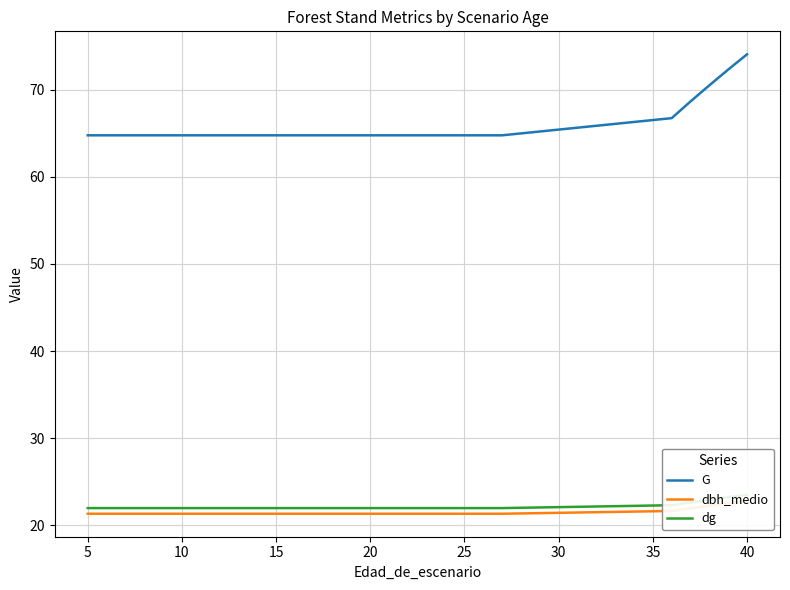

Reading left to right, extract all data points from this chart.

G: 64.8	64.8	64.8	64.8	64.8	64.8	64.8	64.8	64.8	64.8	64.8	64.8	64.8	64.8	64.8	64.8	64.8	64.8	66.7	68.7	70.5	72.3	74.1
dbh_medio: 21.3	21.3	21.3	21.3	21.3	21.3	21.3	21.3	21.3	21.3	21.3	21.3	21.3	21.3	21.3	21.3	21.3	21.3	21.6	21.9	22.2	22.5	22.8
dg: 22.0	22.0	22.0	22.0	22.0	22.0	22.0	22.0	22.0	22.0	22.0	22.0	22.0	22.0	22.0	22.0	22.0	22.0	22.3	22.6	22.9	23.2	23.5